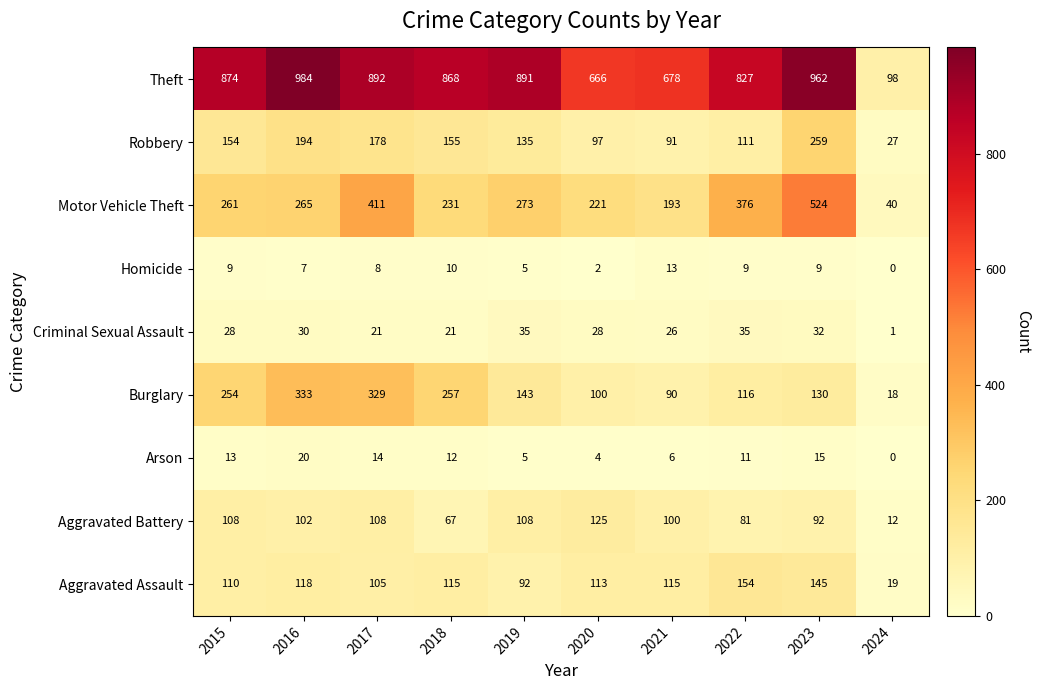

Which category has the lowest value across all series?

2024